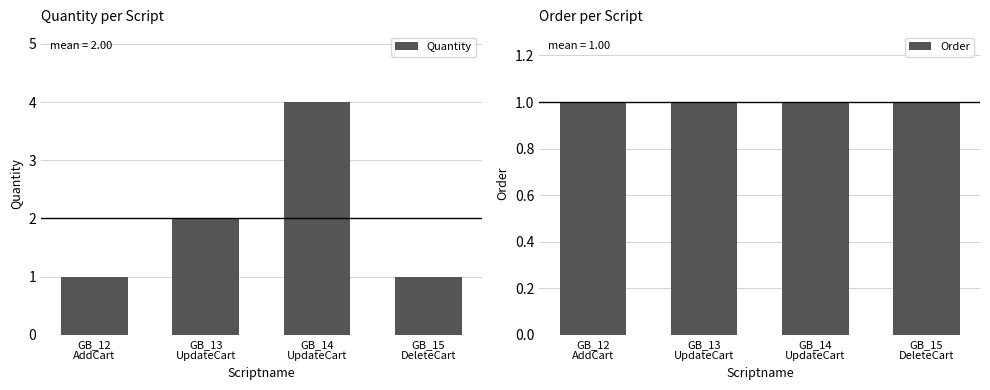

Is it true that Quantity equals 6 at GB_14
UpdateCart?

False